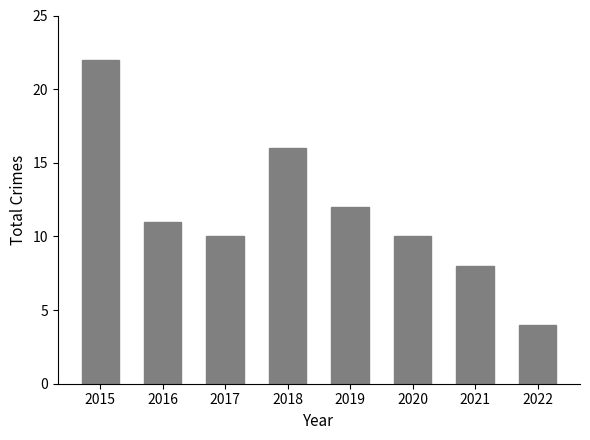

Read the value at 2021.

8